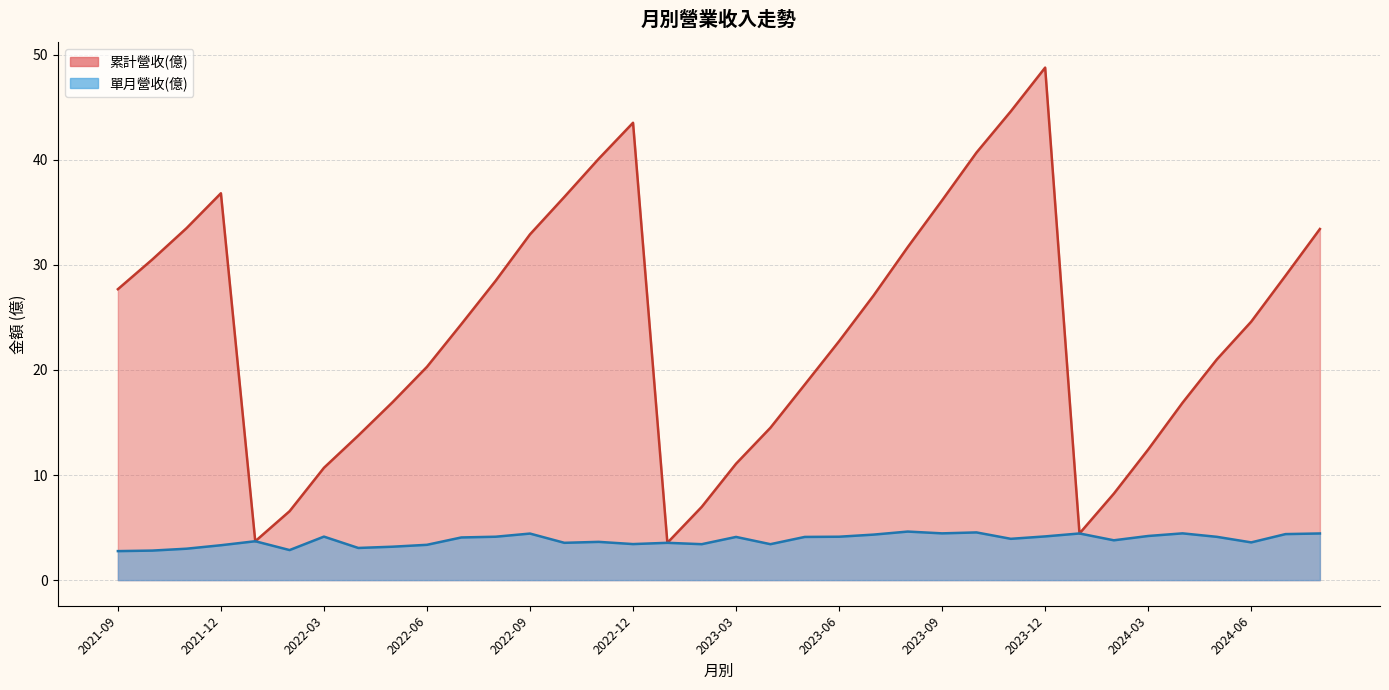

What is the total value across all series at 2022-12?

47.0